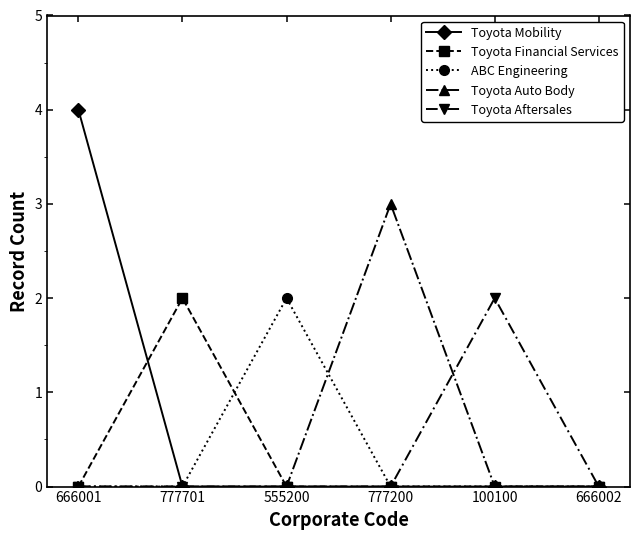

Reading left to right, extract all data points from this chart.

Toyota Mobility: 666001=4	777701=0	555200=0	777200=0	100100=0	666002=0
Toyota Financial Services: 666001=0	777701=2	555200=0	777200=0	100100=0	666002=0
ABC Engineering: 666001=0	777701=0	555200=2	777200=0	100100=0	666002=0
Toyota Auto Body: 666001=0	777701=0	555200=0	777200=3	100100=0	666002=0
Toyota Aftersales: 666001=0	777701=0	555200=0	777200=0	100100=2	666002=0